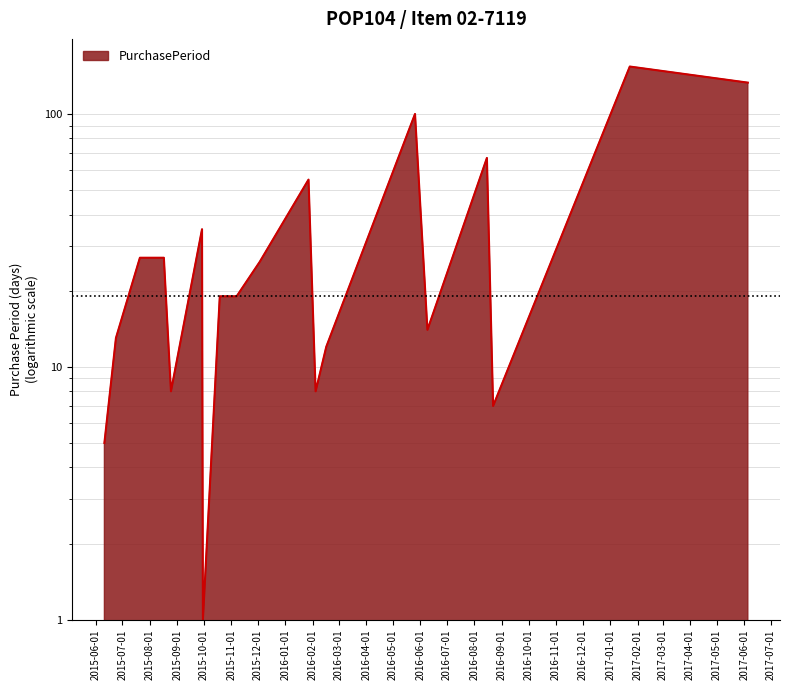

How many lines are shown in the chart?

1